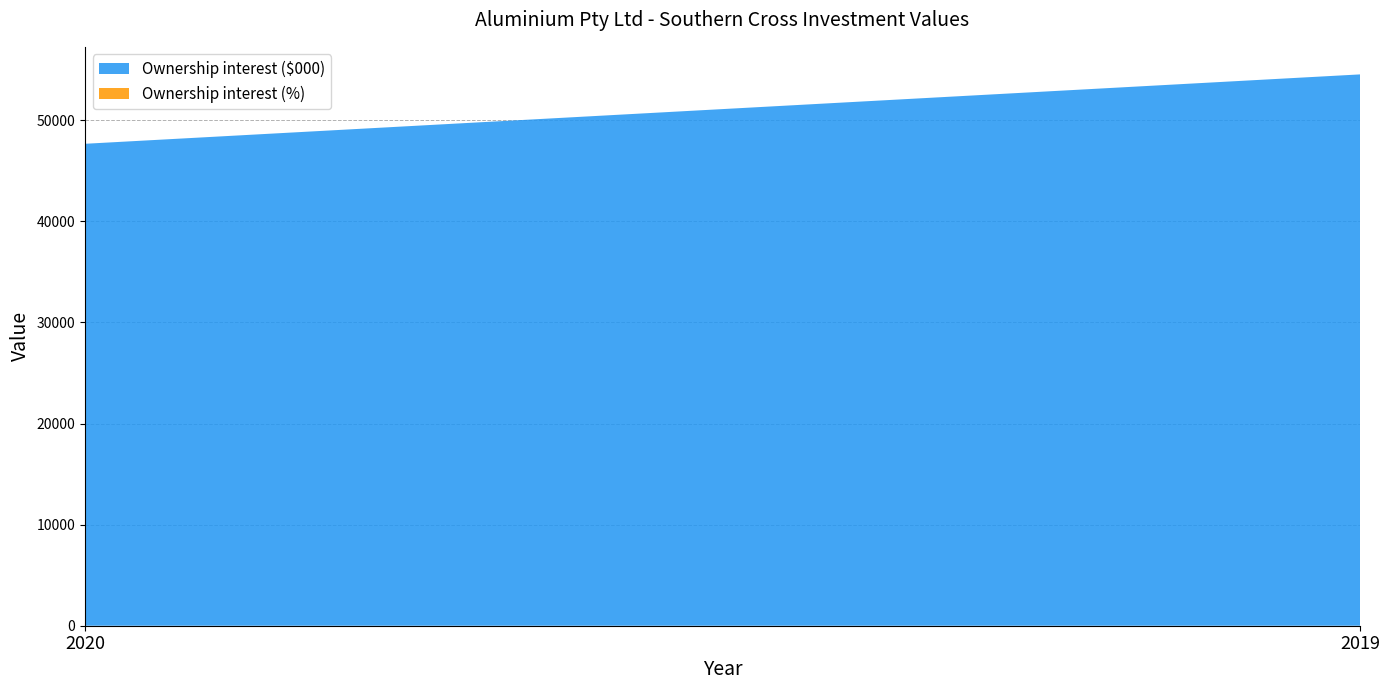

Reading left to right, extract all data points from this chart.

Ownership interest ($000): 47672	54535
Ownership interest (%): 0	0